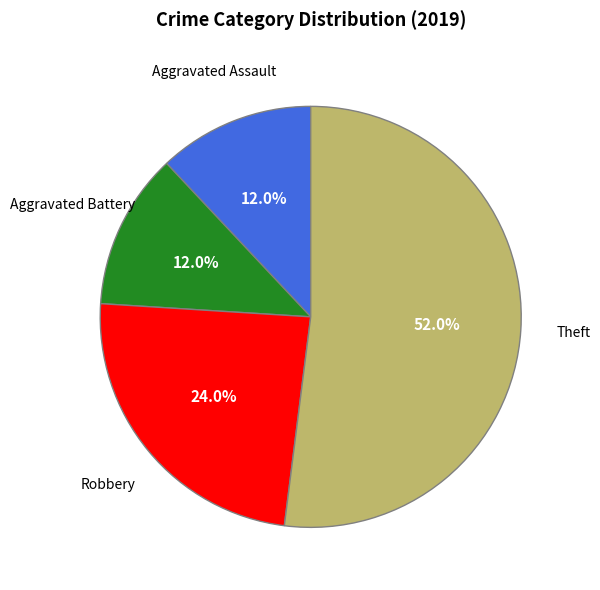

Count the number of slices in the pie.

4